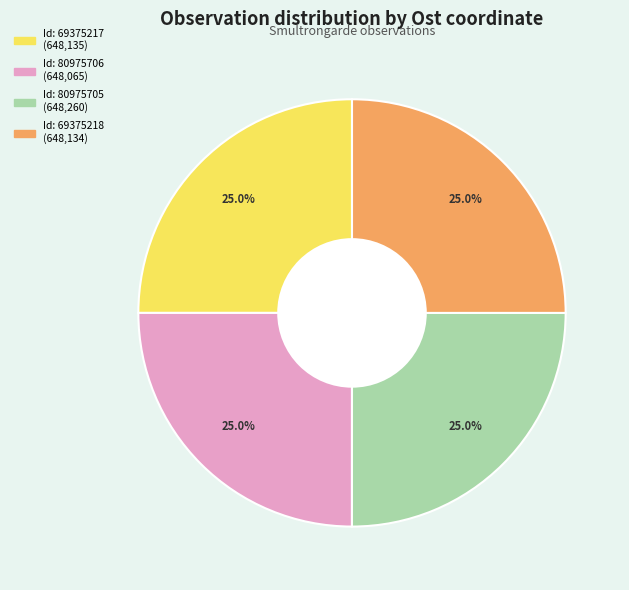

Is there a majority slice in this chart?

No